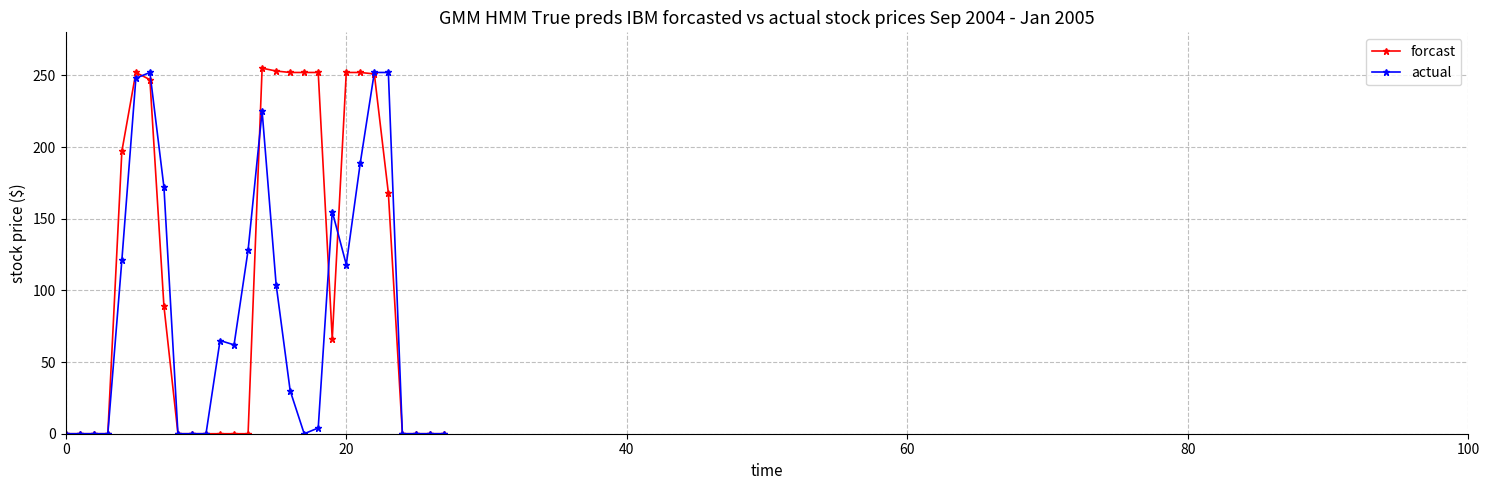

What is the value of the forcast point at the 21st from the left?

252